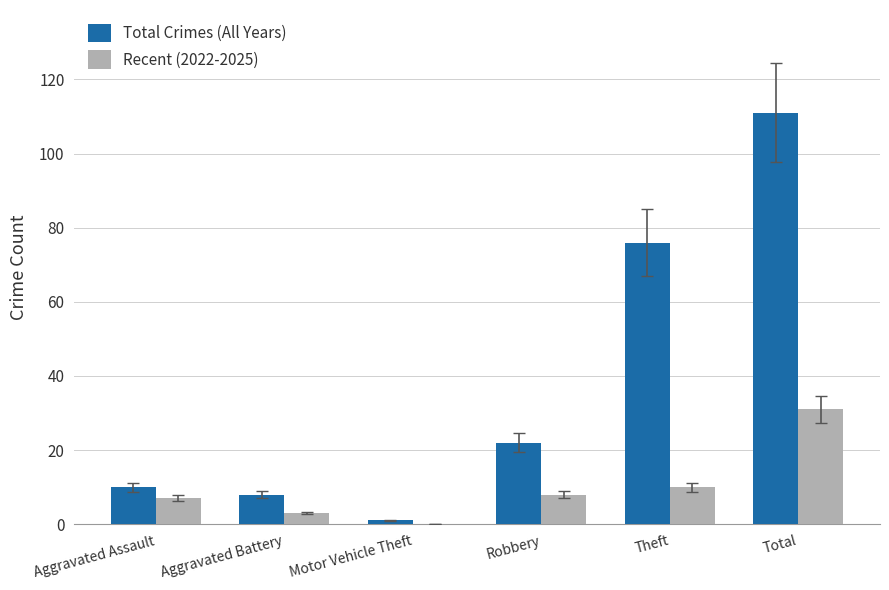

Between Motor Vehicle Theft and Total, which series saw the biggest shift?

Total Crimes (All Years)